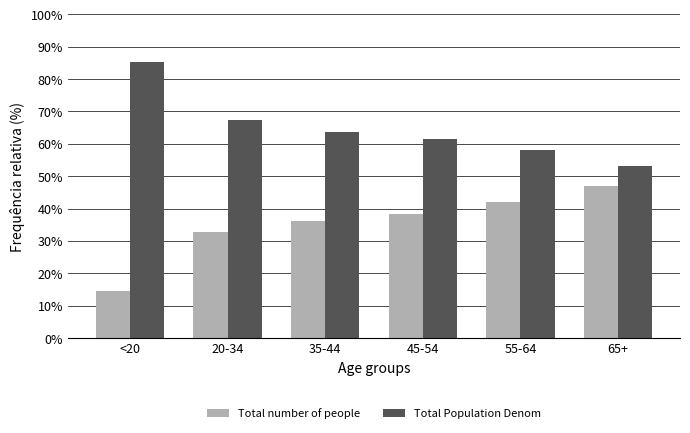

What position from the right is 65+?

1